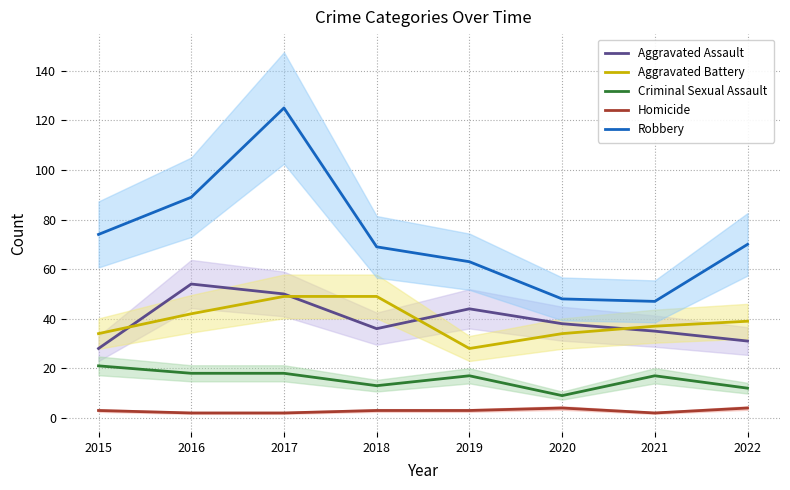

Rank the categories by Criminal Sexual Assault value from lowest to highest.

2020, 2022, 2018, 2019, 2021, 2016, 2017, 2015